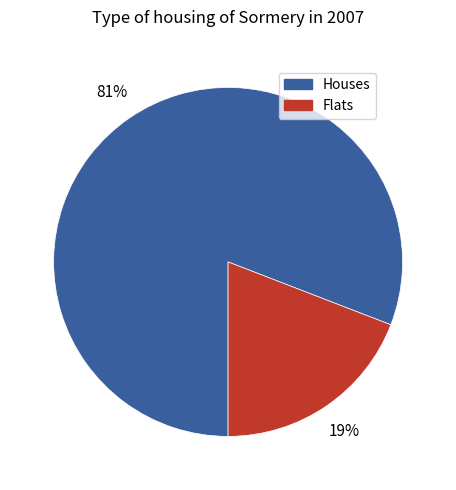

To the nearest percent, what is the difference between the largest and smallest slice percentages?

62%